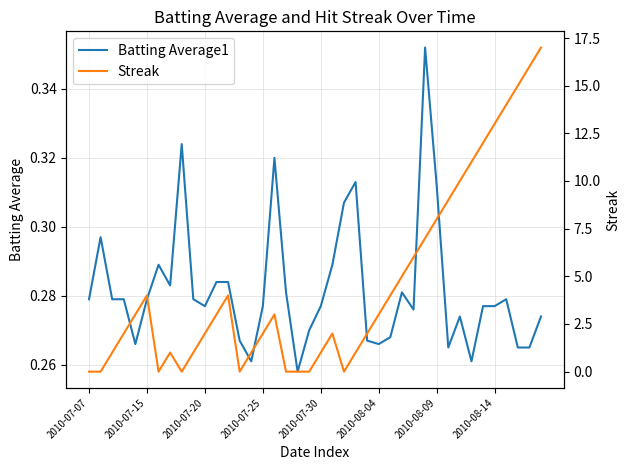

In Batting Average1, how many points are lower than both neighbors (excluding endpoints)?

9